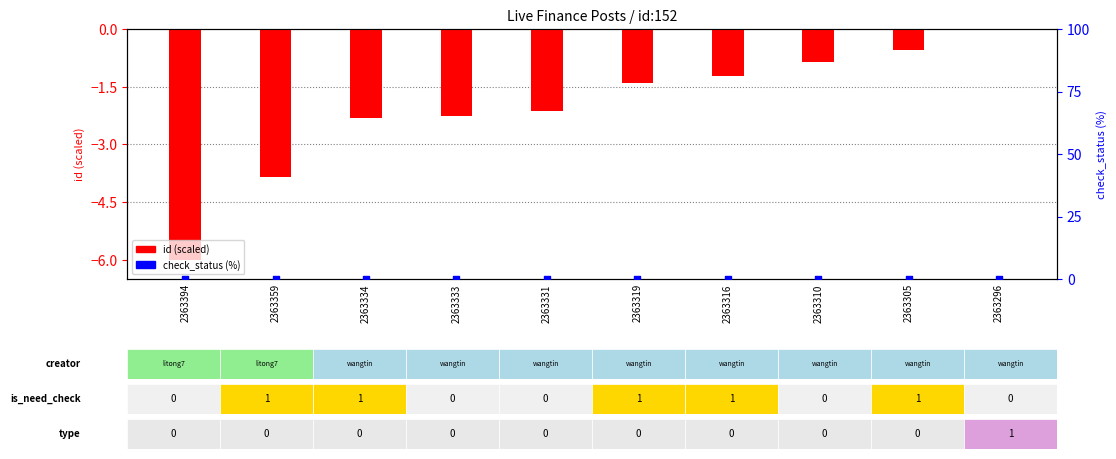

At how many categories does at least one series exceed -2?

10